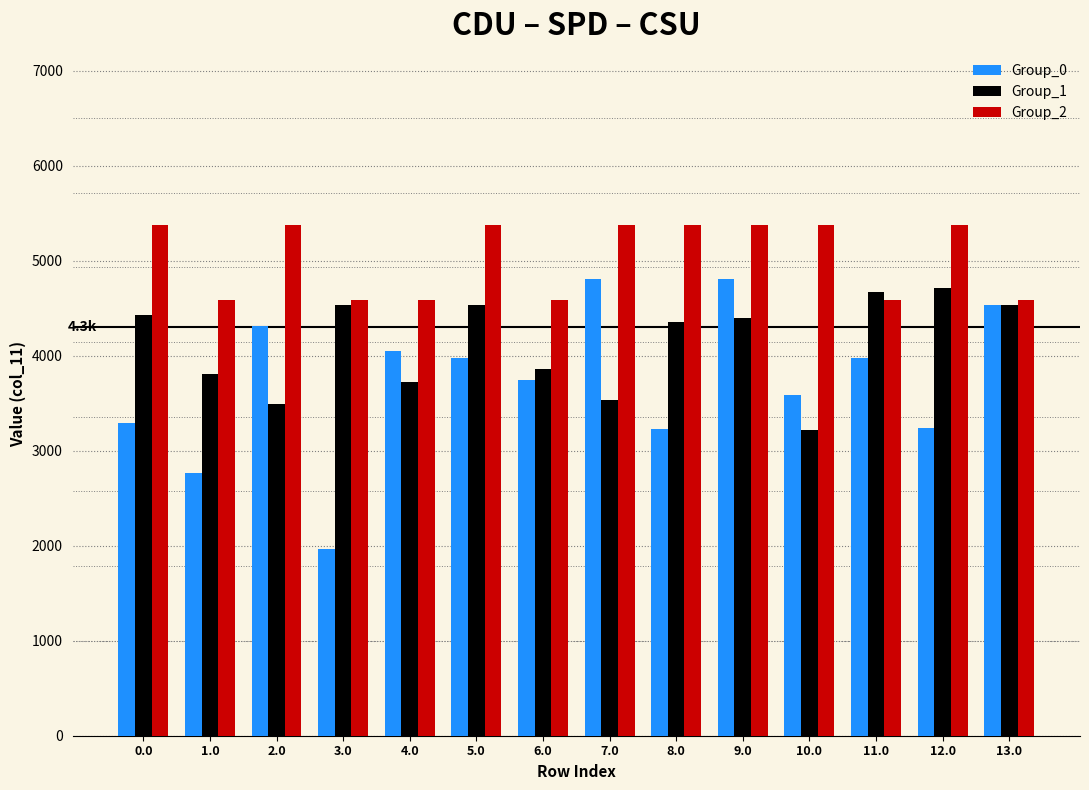

Which series has the largest total across all categories?

Group_2